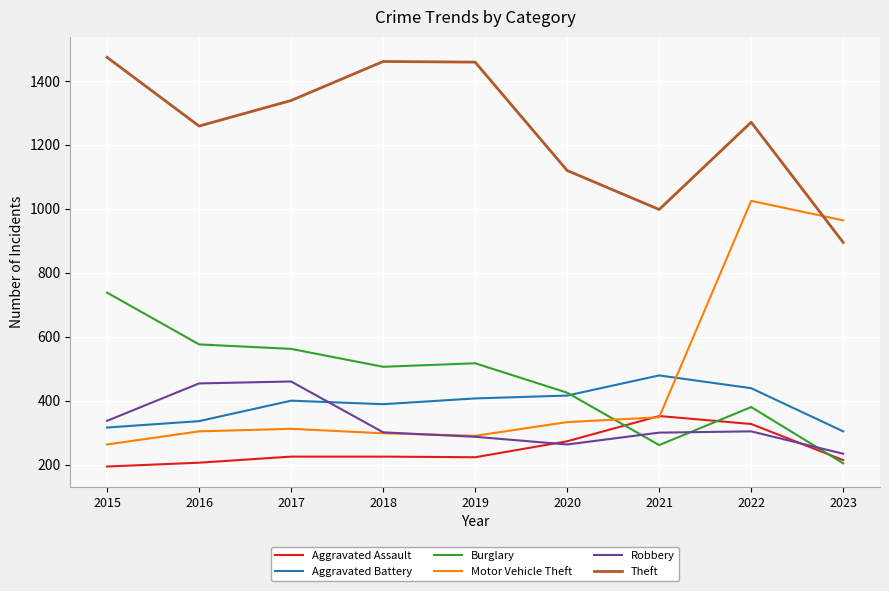

Is the value of Aggravated Assault at 2019 greater than the value of Robbery at 2017?

No